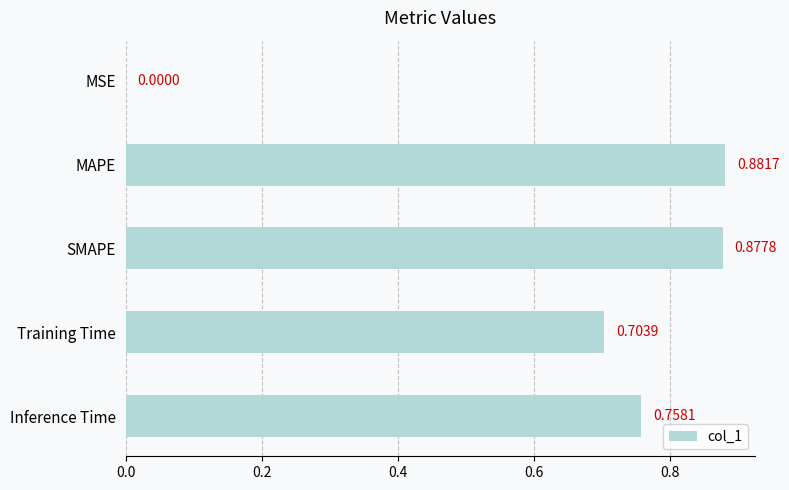

Where is the data nearest to the value 0?

MSE